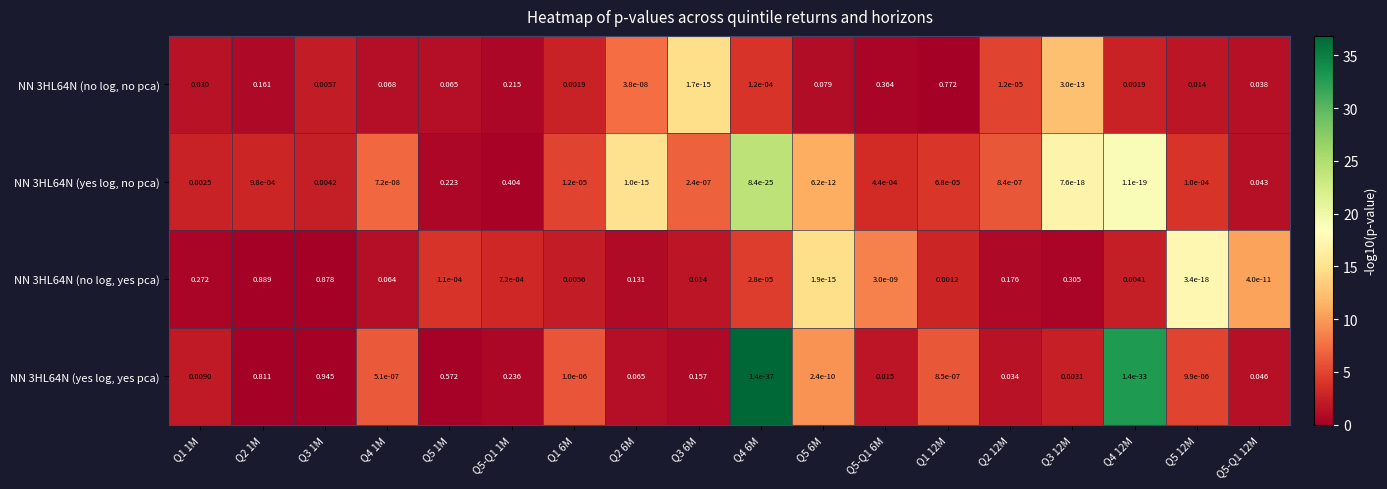

Is the value of NN 3HL64N (no log, no pca) at Q5 1M greater than the value of NN 3HL64N (yes log, no pca) at Q1 6M?

Yes